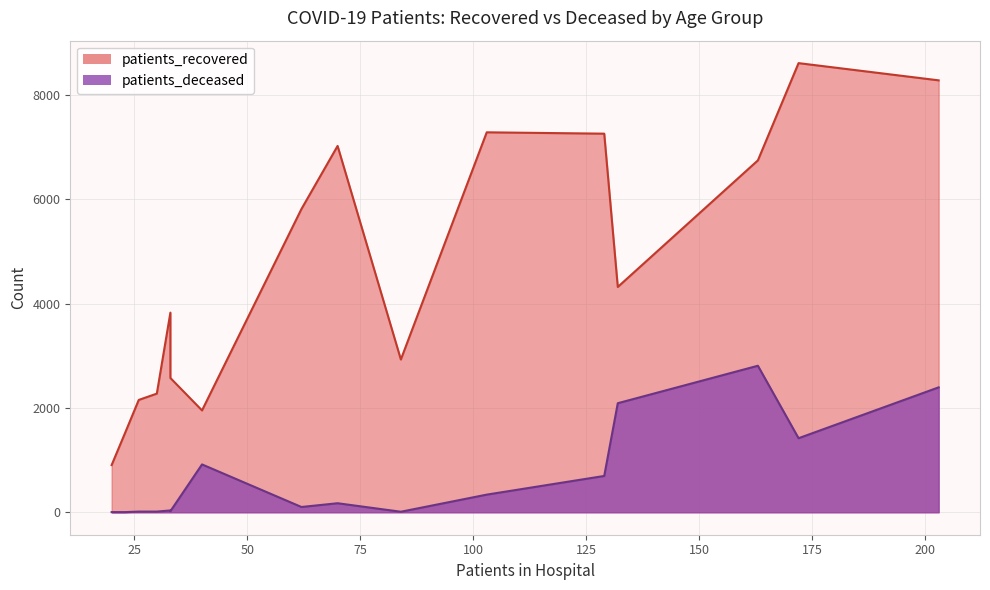

True or false: patients_deceased and patients_recovered cross at least once.

False